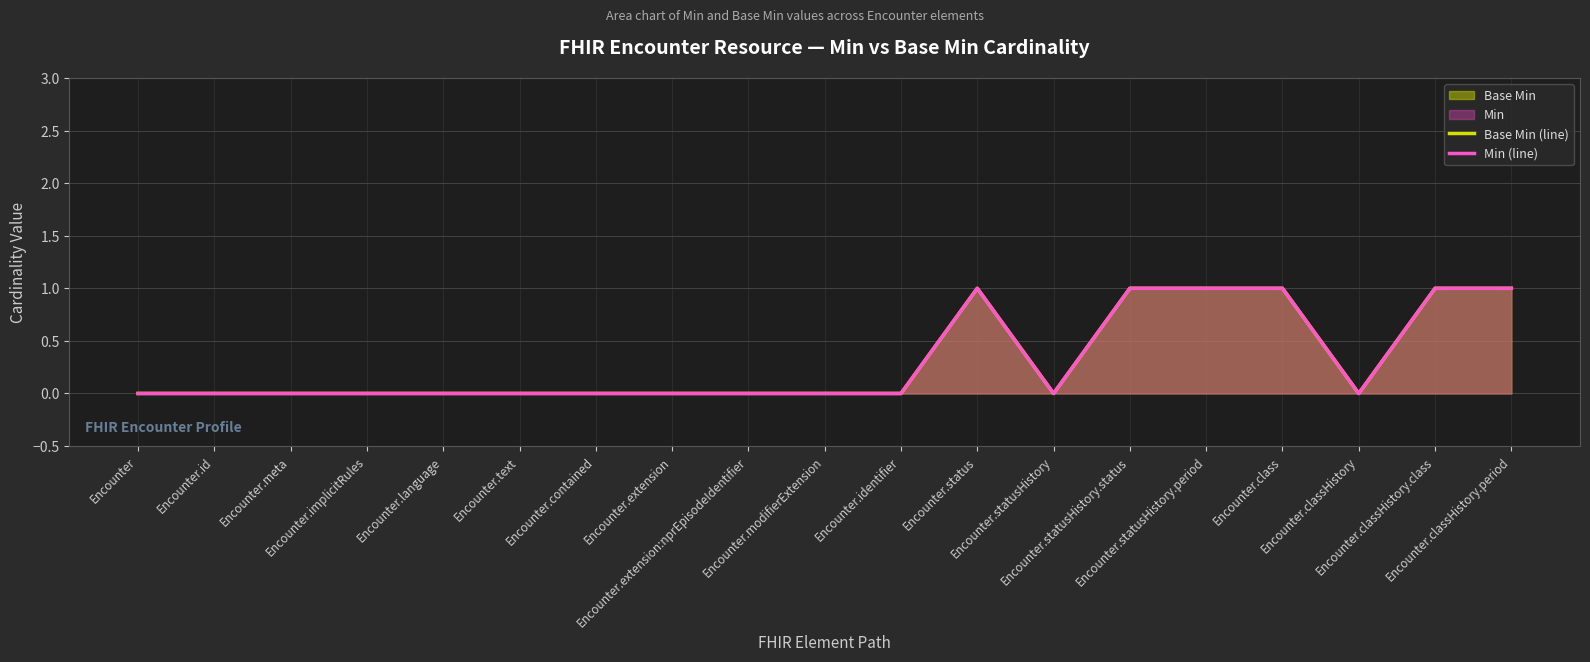

What is the difference between the maximum and second lowest values in the Min (line) series?

1